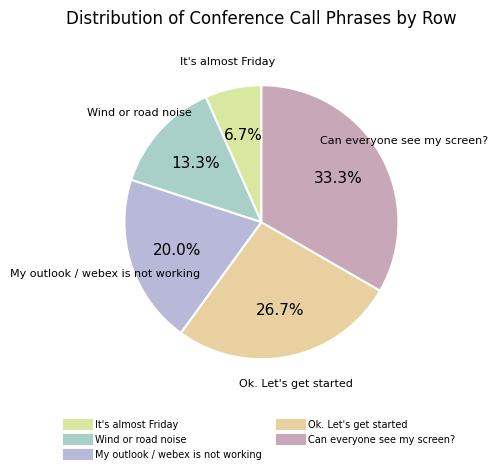

Combined, do Can everyone see my screen? and Ok. Let's get started account for over 50%?

Yes